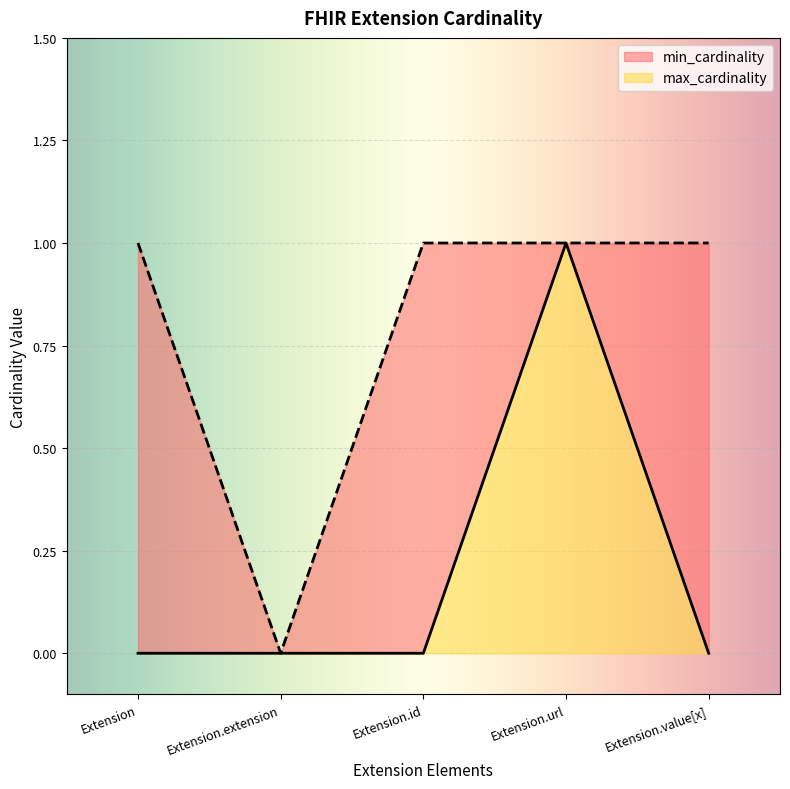

What is the highest value of the min_cardinality series?

1